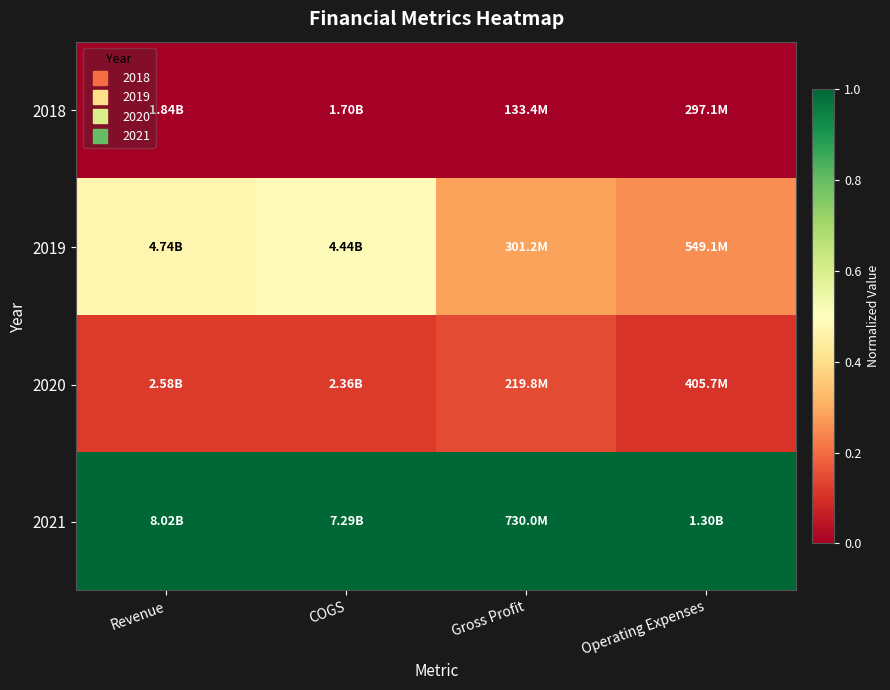

Reading left to right, extract all data points from this chart.

2018: Revenue=0.0	COGS=0.0	Gross Profit=0.0	Operating Expenses=0.0
2019: Revenue=0.5	COGS=0.5	Gross Profit=0.3	Operating Expenses=0.3
2020: Revenue=0.1	COGS=0.1	Gross Profit=0.1	Operating Expenses=0.1
2021: Revenue=1.0	COGS=1.0	Gross Profit=1.0	Operating Expenses=1.0